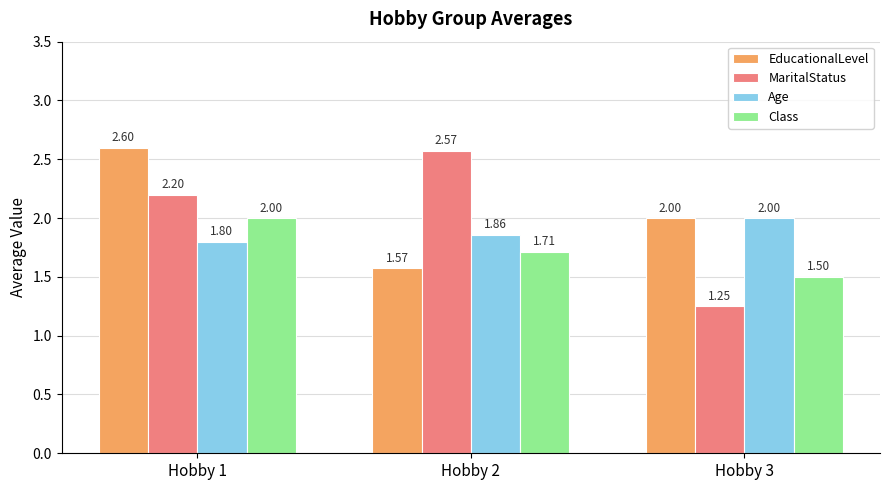

What is the sum of all MaritalStatus values?

6.0